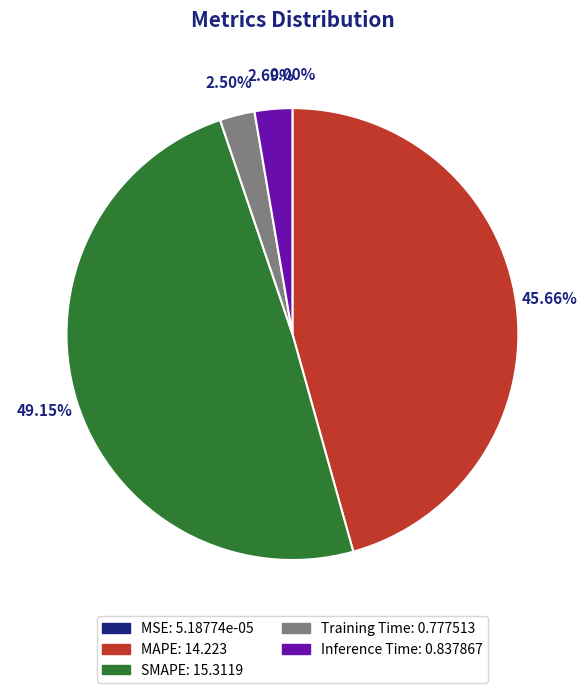

Is there a majority slice in this chart?

No